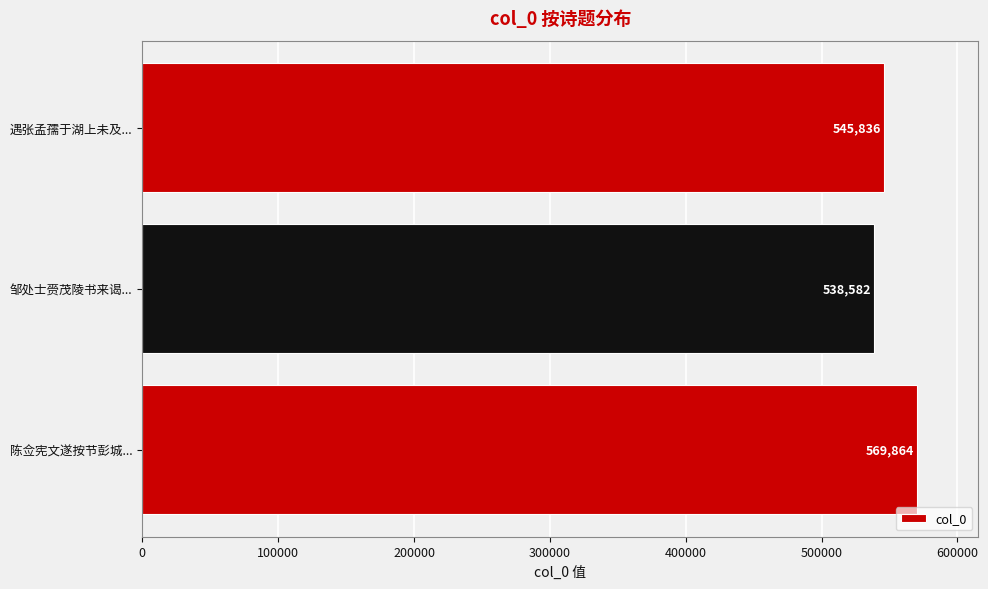

What is the average value?

551427